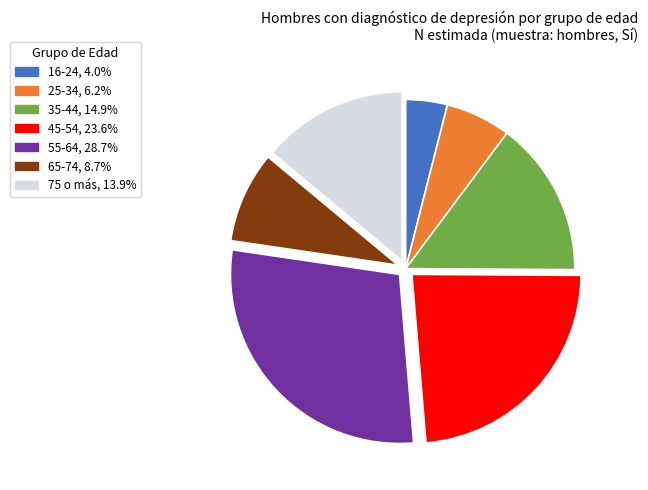

What is the ratio of the value at 45-54, 23.6% to the value at 65-74, 8.7%?

2.7